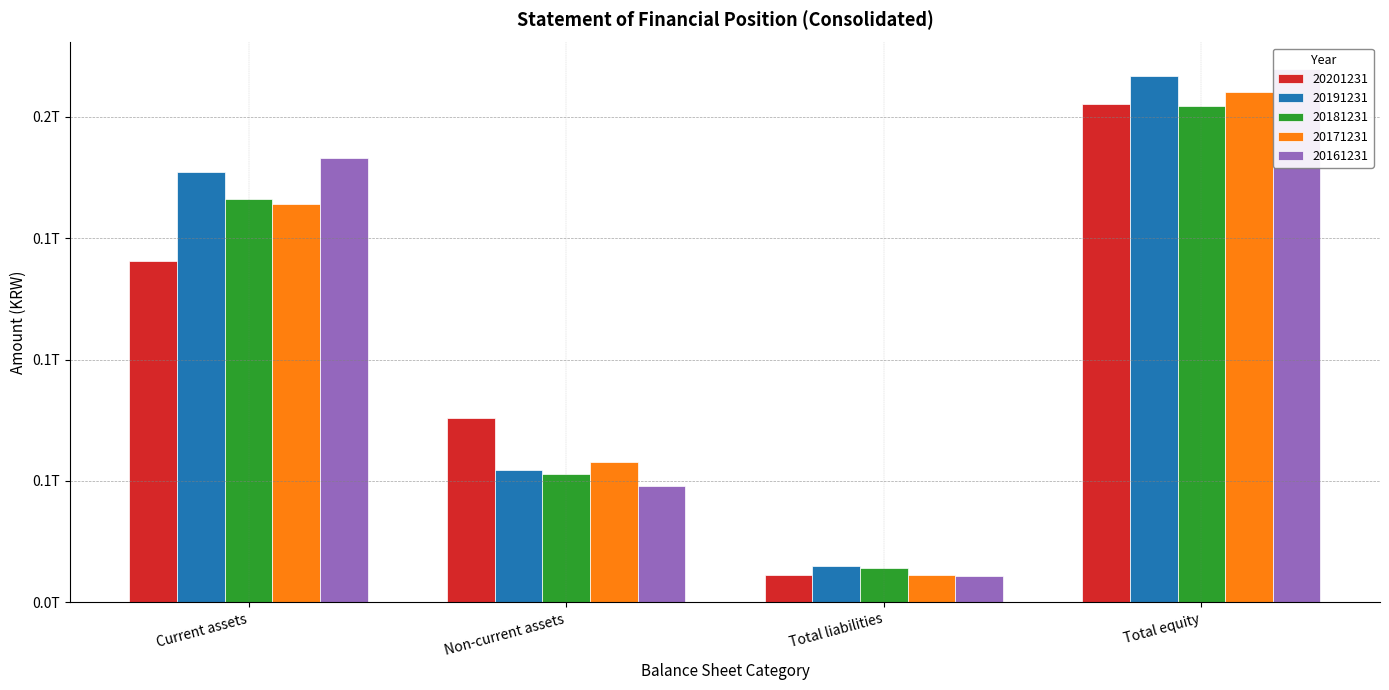

Count the 20201231 values in the range 75994713742 to 205242119047.

3